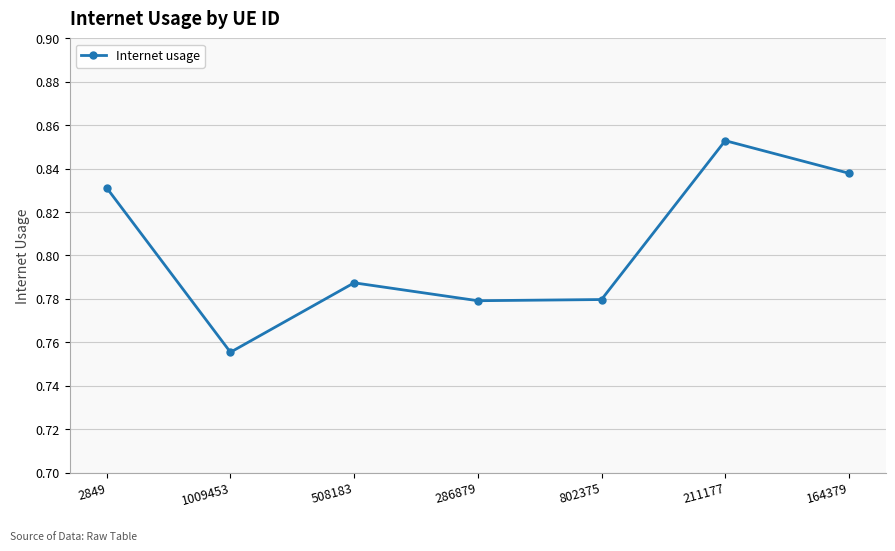

Count the values in the range 0 to 1.

7